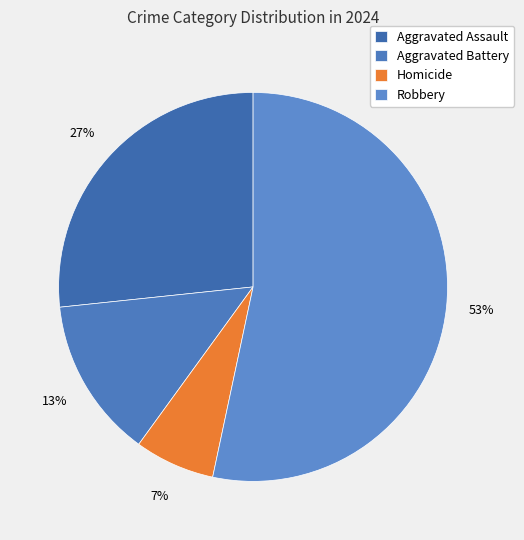

To the nearest percent, what is the average slice percentage?

25%